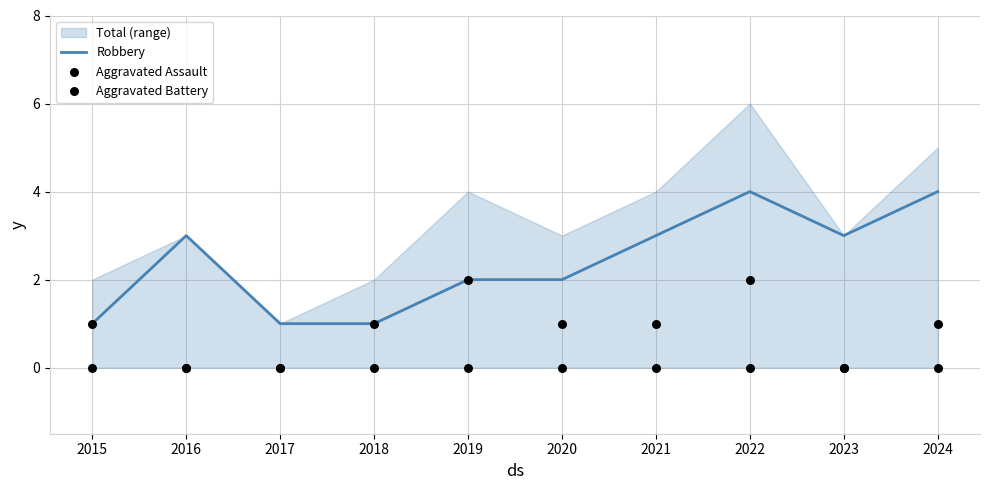

Is the value of Aggravated Battery at 2019 greater than the value of Aggravated Assault at 2022?

No